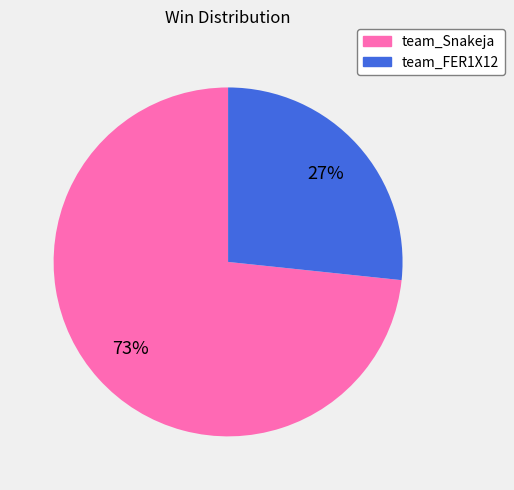

Approximately how many times larger is the value at team_FER1X12 compared to team_Snakeja?

0.4